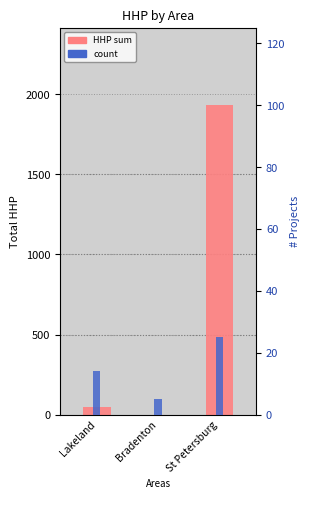

What are all the series names shown in the legend?

HHP sum, count